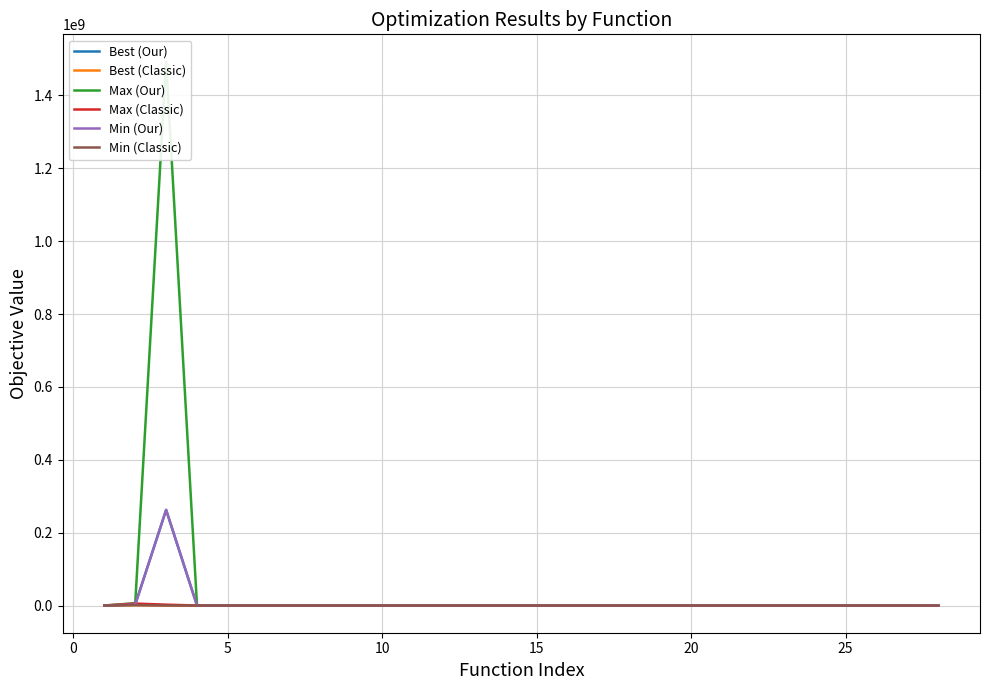

Which series has the largest range (max minus min)?

Max (Our)